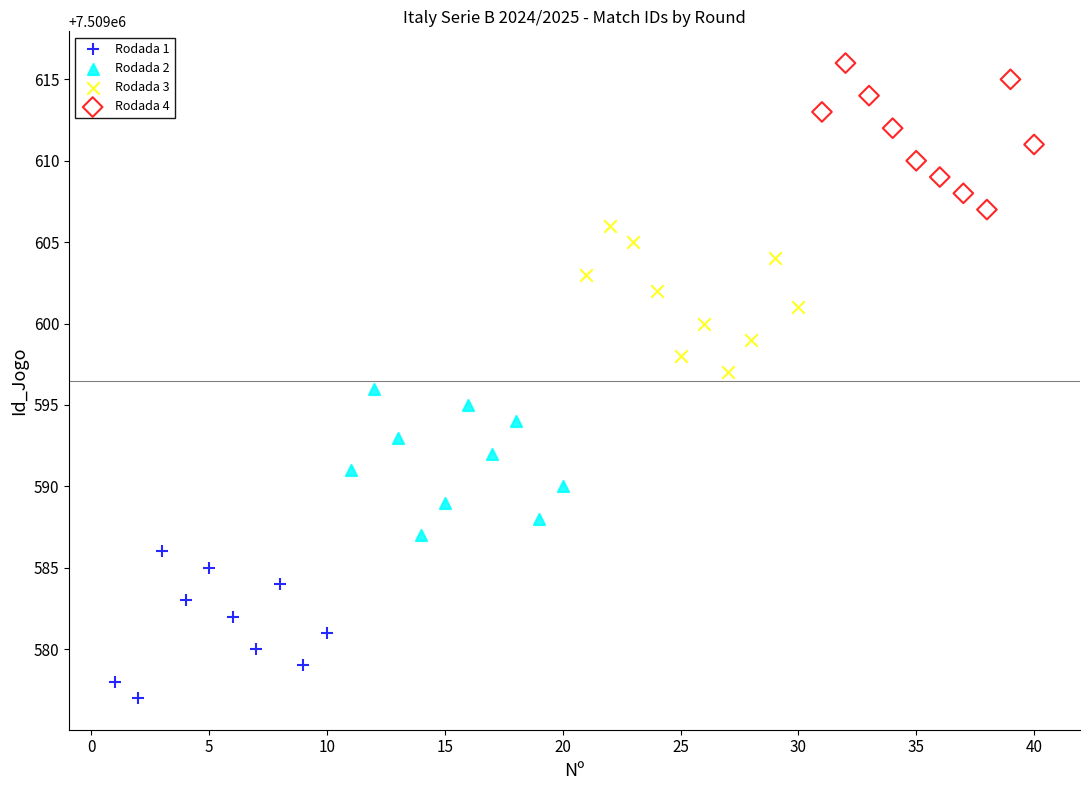

Which series reaches the maximum Y coordinate?

Rodada 4